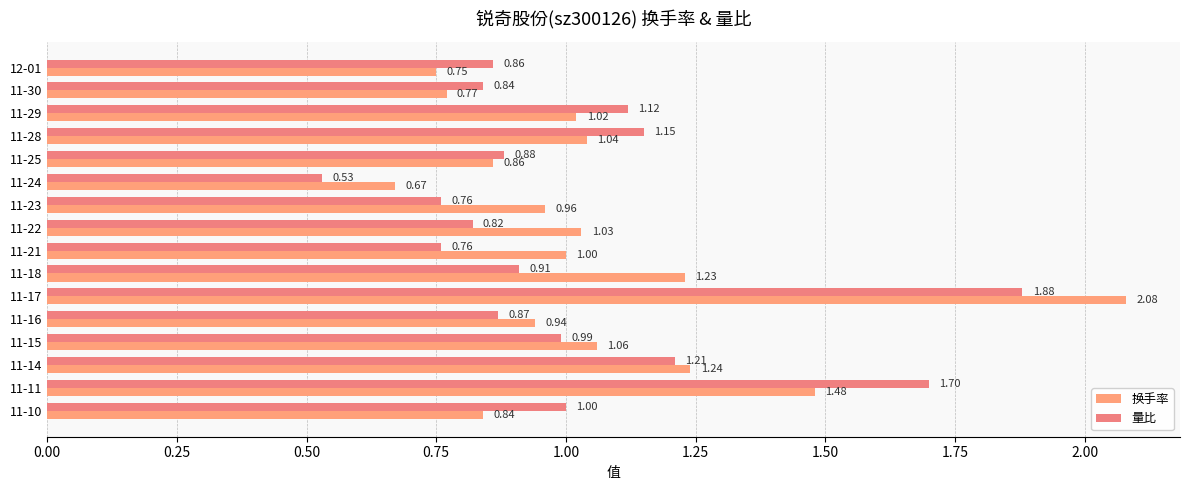

Which series has the largest total across all categories?

换手率